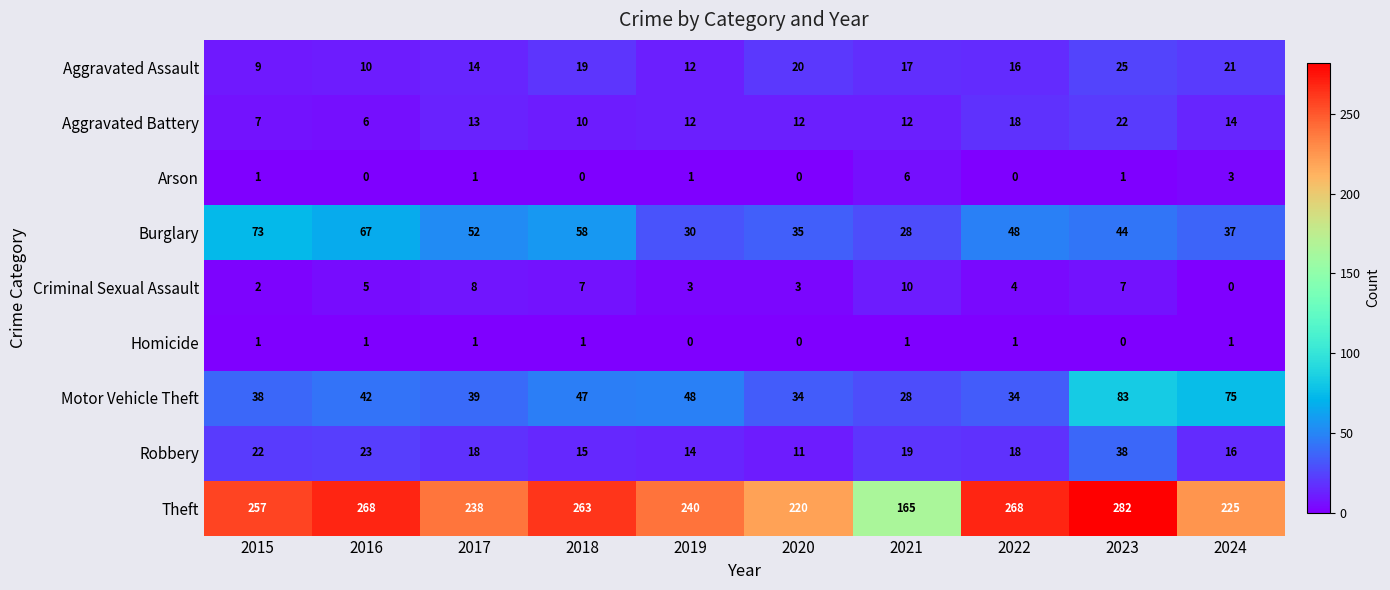

How many values in Criminal Sexual Assault are above zero?

9